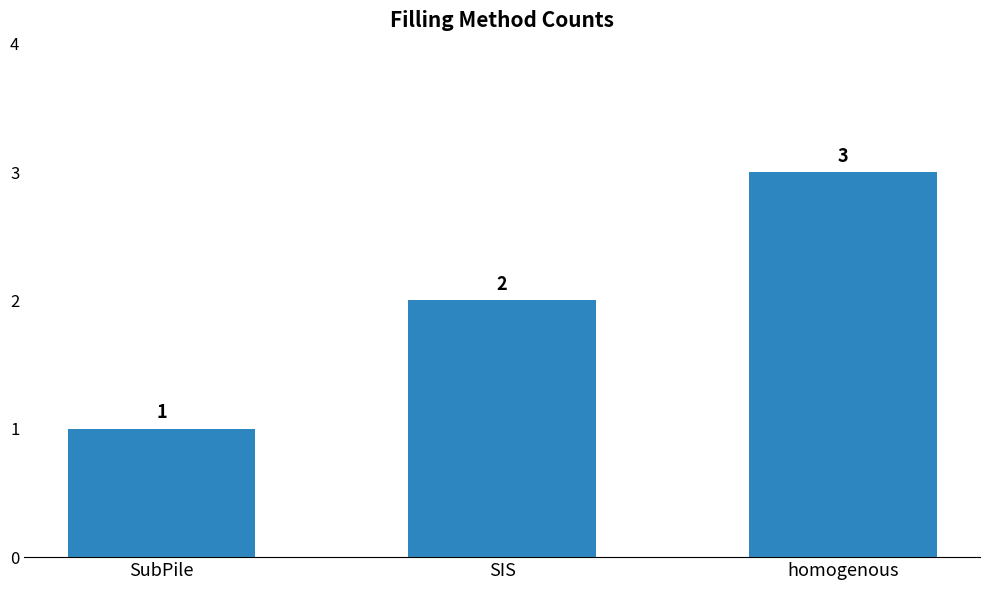

At which category does the chart reach its peak across all series?

homogenous